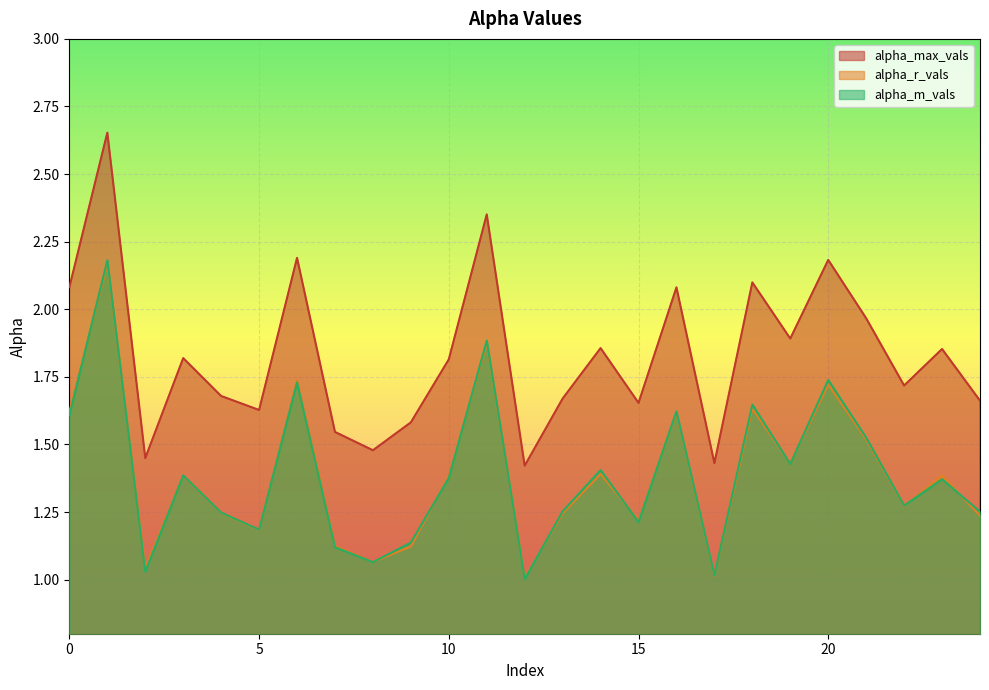

How many lines are shown in the chart?

3